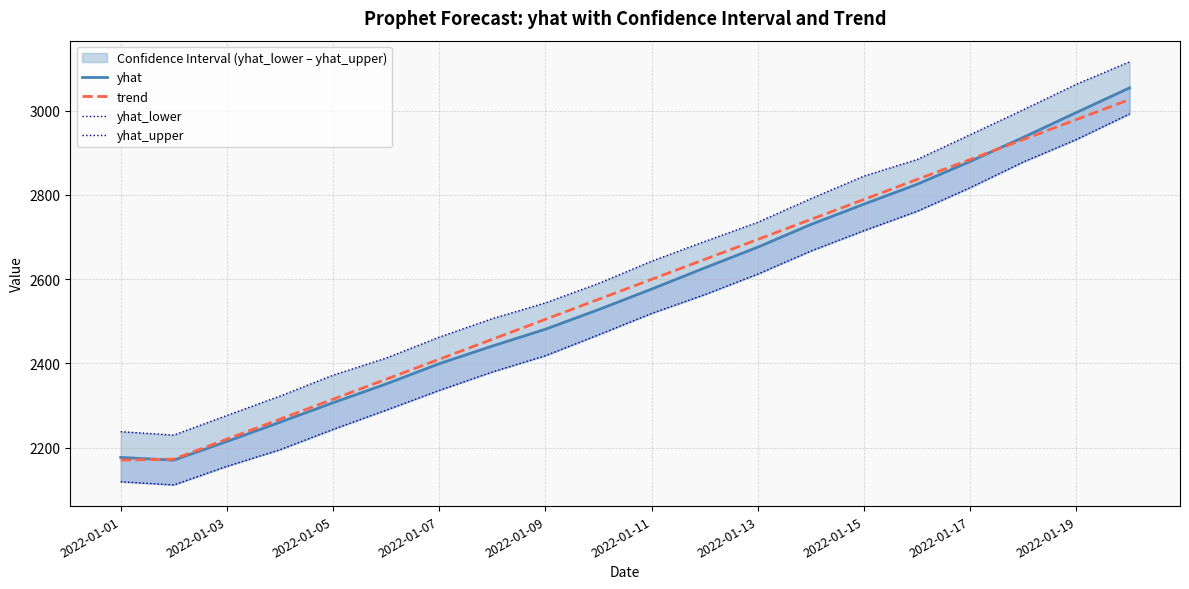

Is it true that trend equals 4992.5 at 17?

False